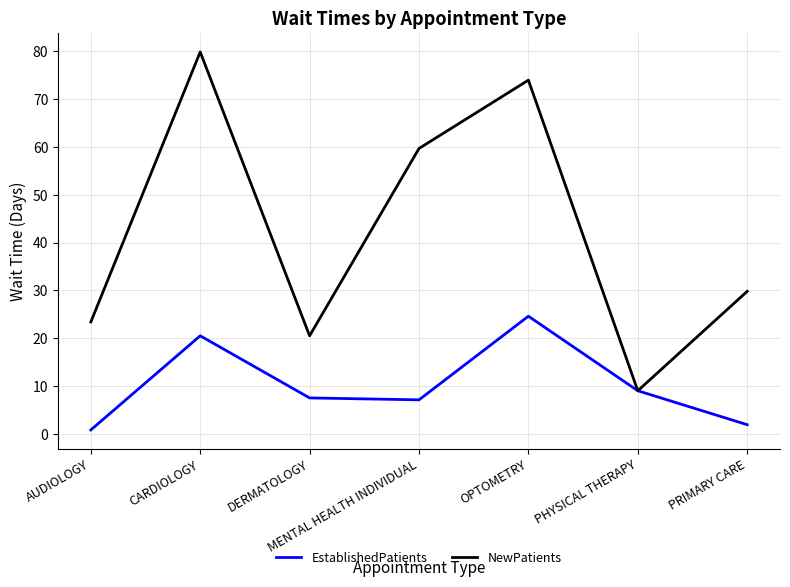

Rank the series at DERMATOLOGY from highest to lowest value.

NewPatients, EstablishedPatients